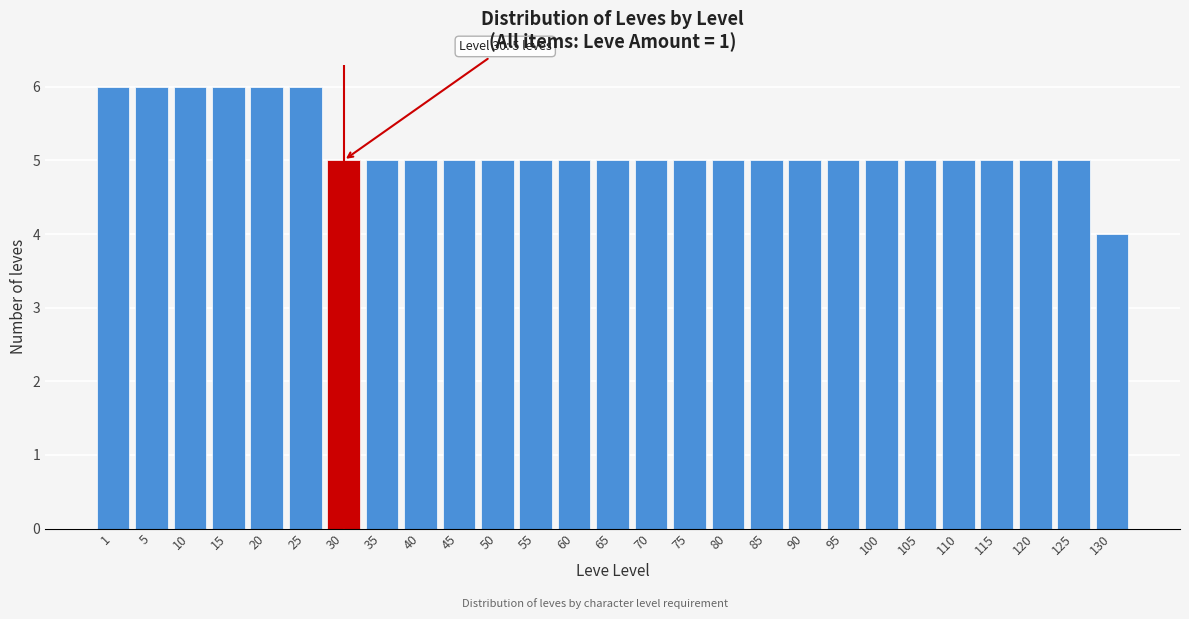

Reading right to left, what are all the values shown in this chart?

4	5	5	5	5	5	5	5	5	5	5	5	5	5	5	5	5	5	5	5	5	6	6	6	6	6	6